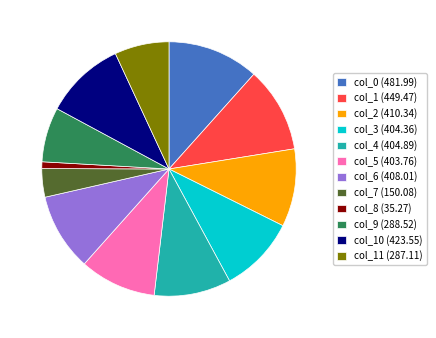

What is the largest slice in the pie chart?

col_0 (481.99)